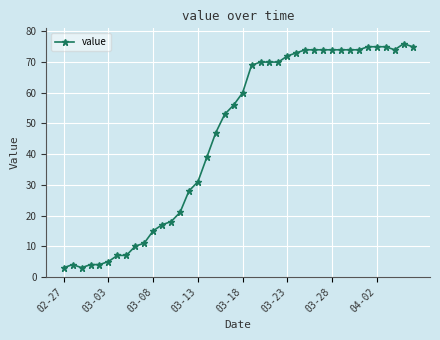

What is the difference between the second highest and minimum values?

72